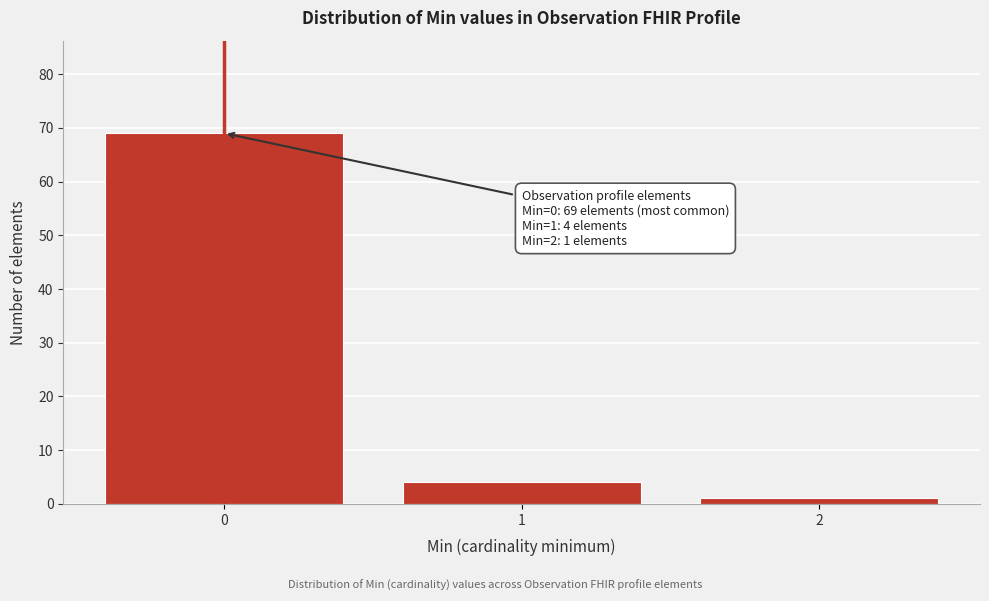

Reading right to left, extract all data points from this chart.

1	4	69